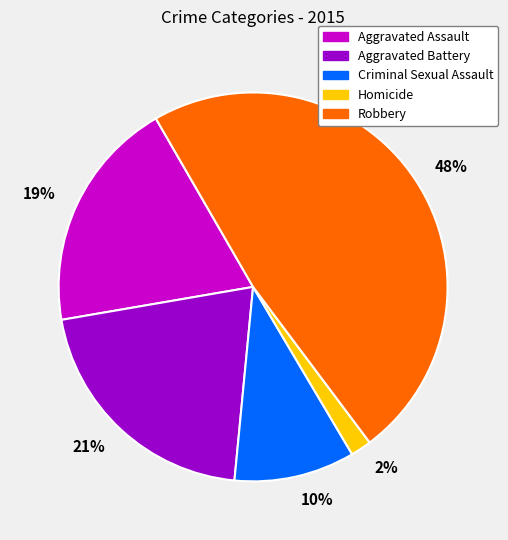

What is the ratio of the value at Robbery to the value at Aggravated Assault?

2.5